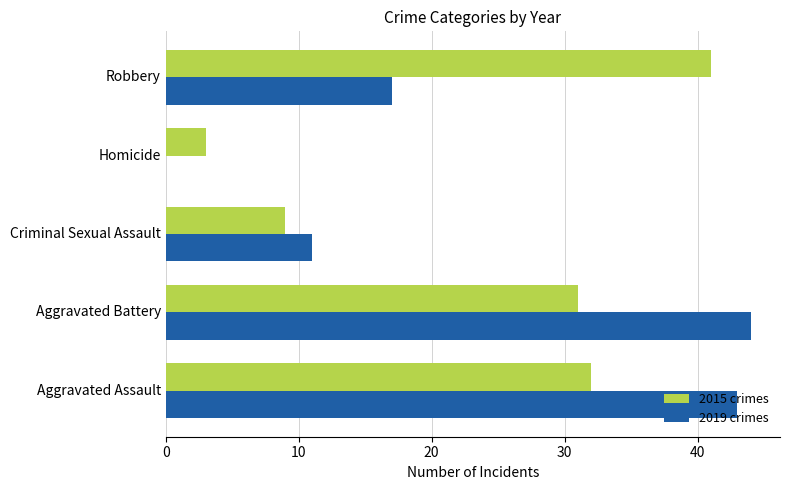

What is the maximum value shown in the chart?

44